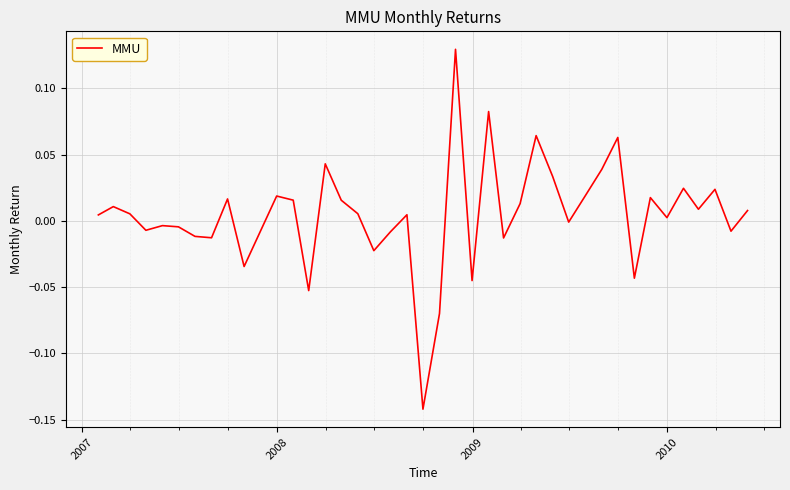

What is the difference between the maximum and minimum values?

0.3